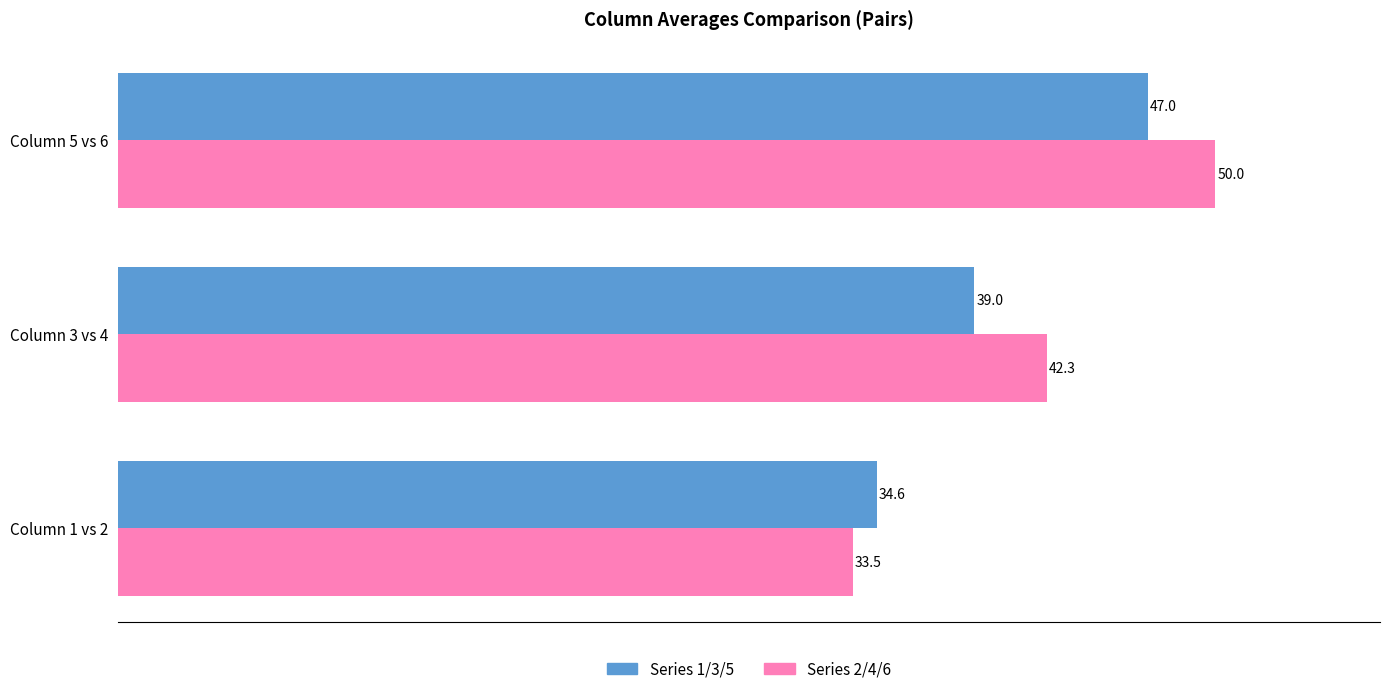

The value of Series 1/3/5 at Column 5 vs 6 is 62.3. True or false?

False